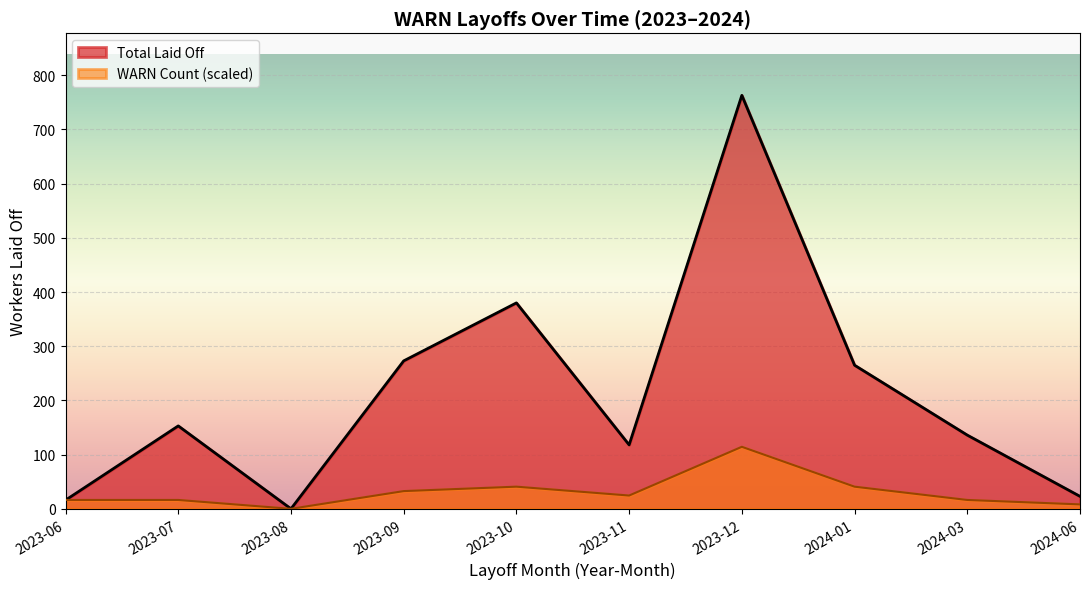

At which label does Total Laid Off reach its peak?

2023-12